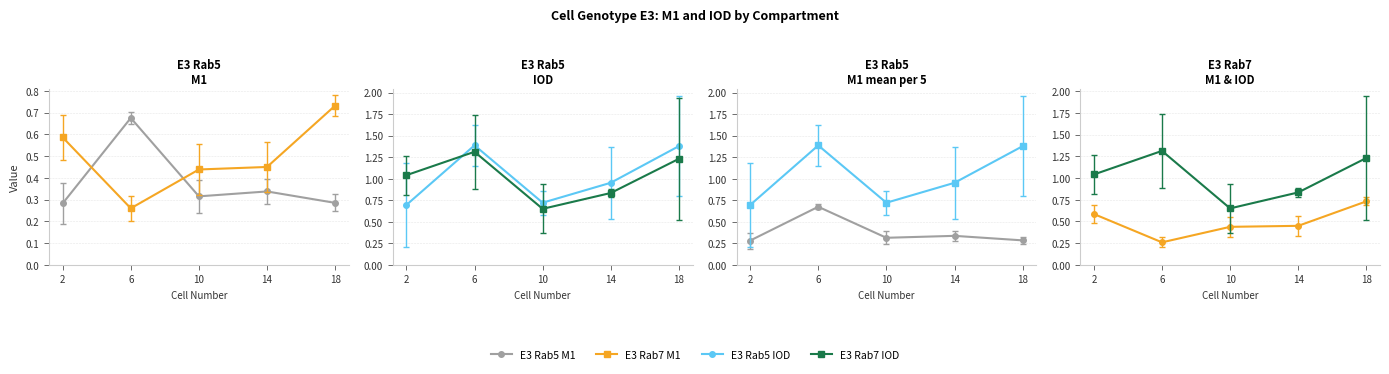

Is the value of E3 Rab5 M1 at 2 greater than the value of E3 Rab5 IOD at 14?

No